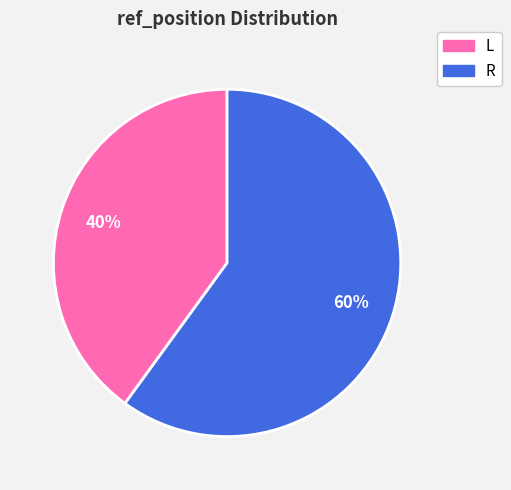

To the nearest percent, what is the difference between the largest and smallest slice percentages?

20%